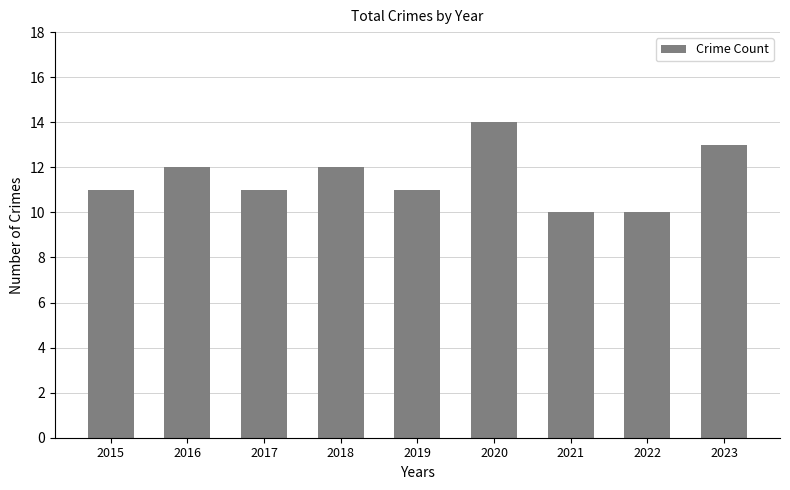

Which category has the highest value across all series?

2020